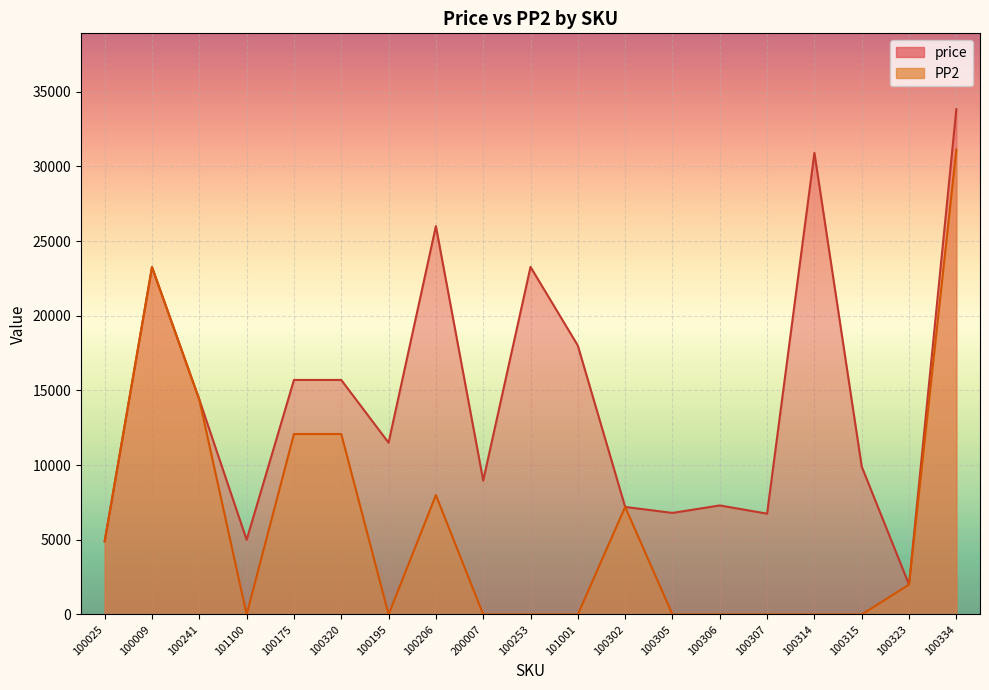

What is the total value across all series at 100305?

6800